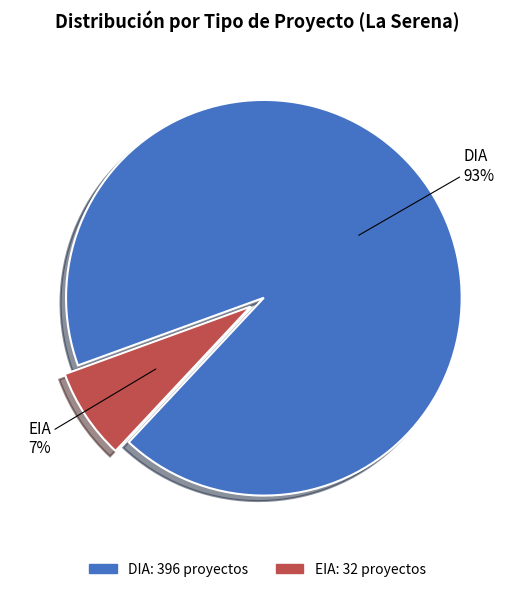

Rank the categories by value from lowest to highest.

EIA, DIA